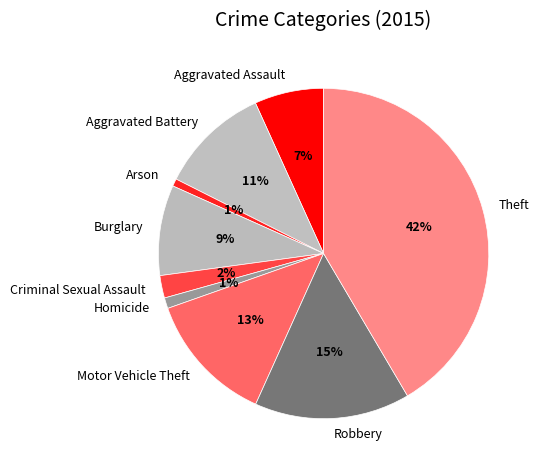

Is it true that Criminal Sexual Assault is 15% of the pie?

False